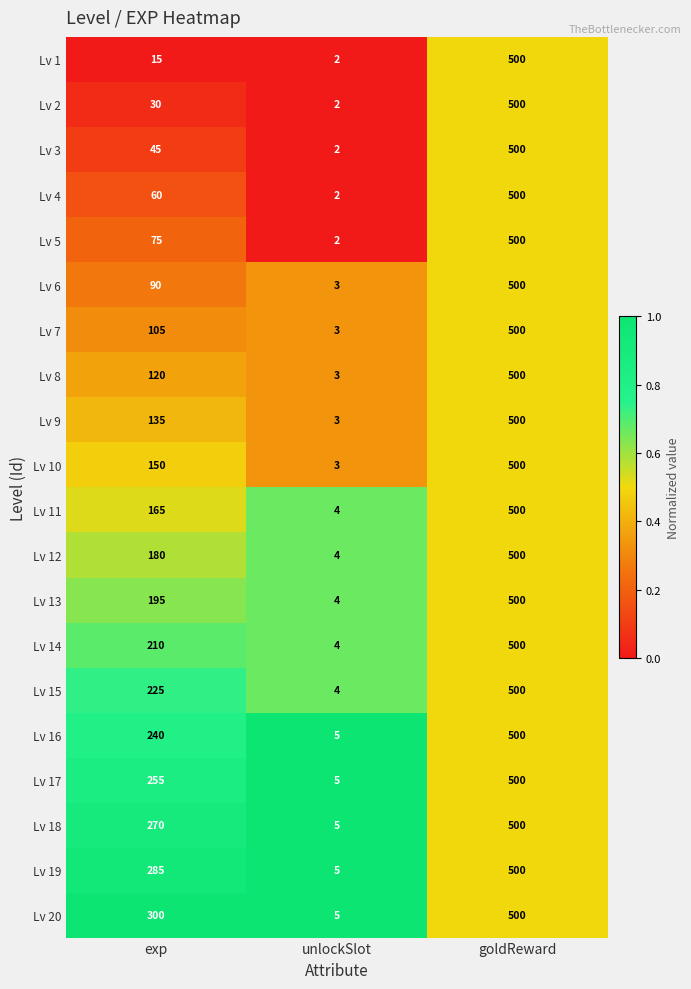

What is the difference between the maximum and minimum values in the Lv 1 series?

498